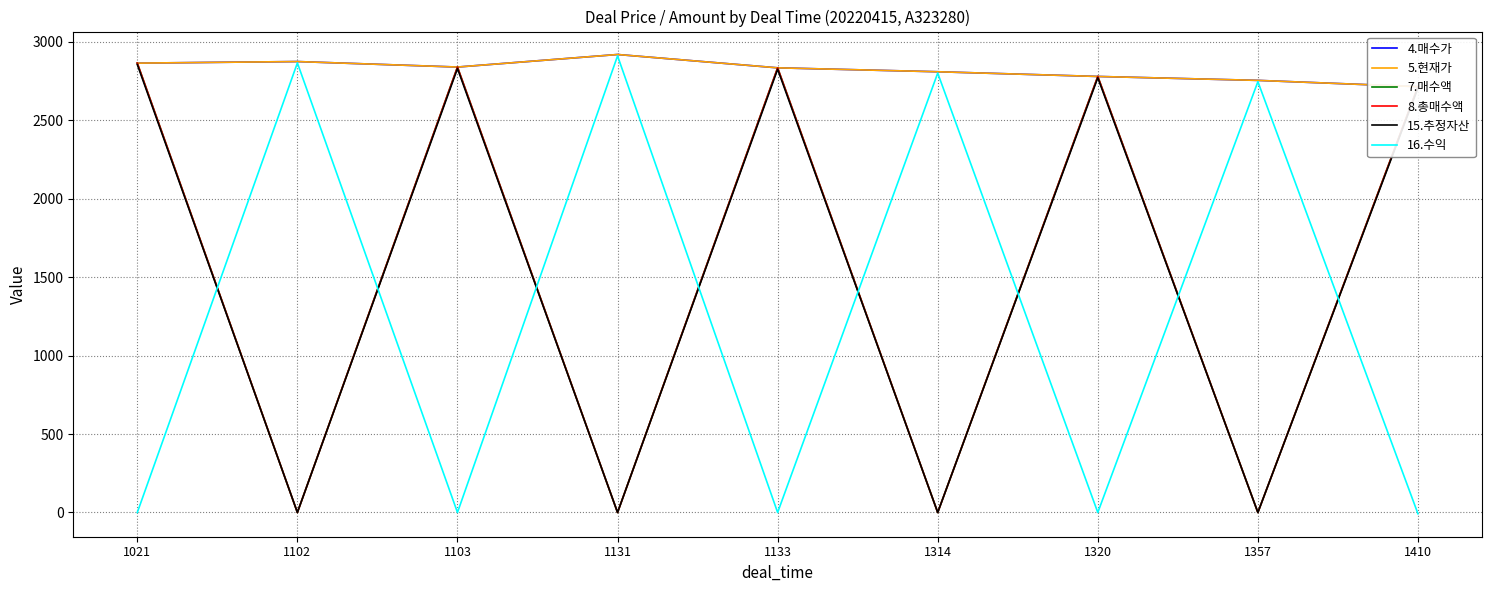

Reading left to right, list all the values displayed in this chart.

4.매수가: 1021=2865.0	1102=2875.0	1103=2840.0	1131=2920.0	1133=2835.0	1314=2810.0	1320=2780.0	1357=2755.0	1410=2715.0
5.현재가: 1021=2865.0	1102=2875.0	1103=2840.0	1131=2920.0	1133=2835.0	1314=2810.0	1320=2780.0	1357=2755.0	1410=2715.0
7.매수액: 1021=2865.0	1102=0.0	1103=2840.0	1131=0.0	1133=2835.0	1314=0.0	1320=2780.0	1357=0.0	1410=2715.0
8.총매수액: 1021=2865.0	1102=0.0	1103=2840.0	1131=0.0	1133=2835.0	1314=0.0	1320=2780.0	1357=0.0	1410=2715.0
15.추정자산: 1021=2856.0	1102=0.0	1103=2831.0	1131=0.0	1133=2826.0	1314=0.0	1320=2772.0	1357=0.0	1410=2707.0
16.수익: 1021=0.0	1102=2866.4	1103=0.0	1131=2911.2	1133=0.0	1314=2801.6	1320=0.0	1357=2746.7	1410=-8.1